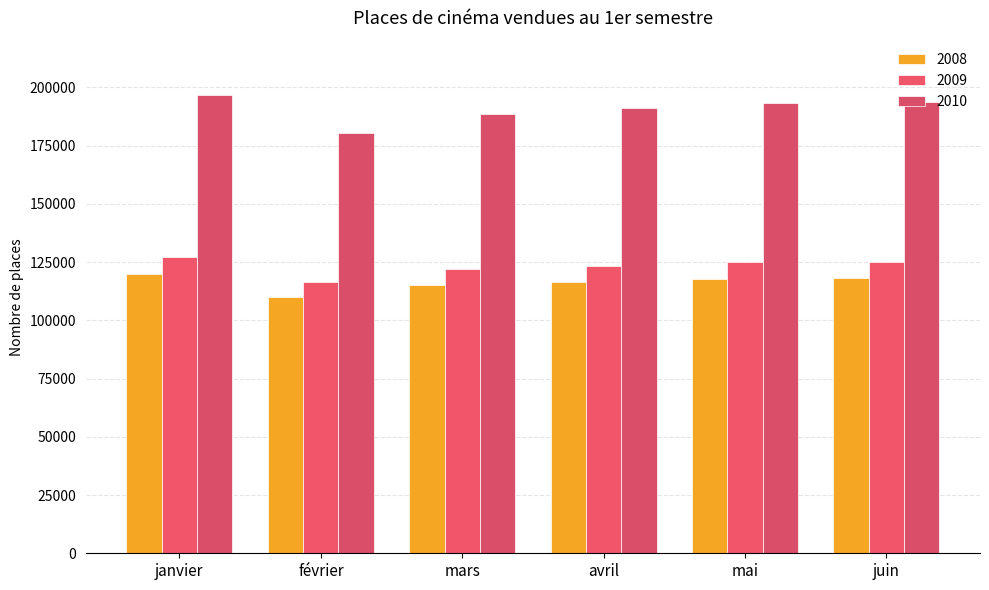

How many bars are there in each group?

3